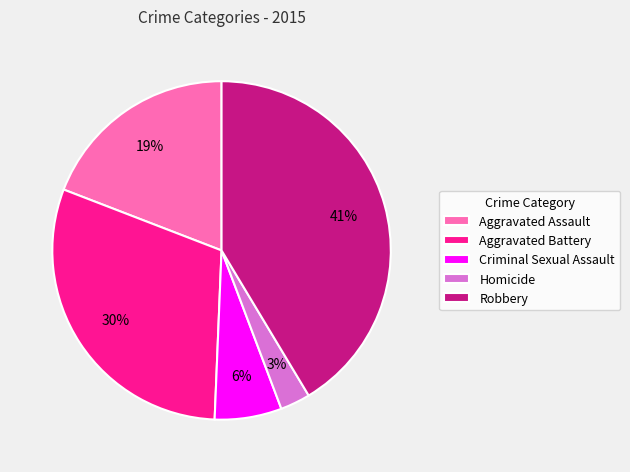

Rank the categories by value from lowest to highest.

Homicide, Criminal Sexual Assault, Aggravated Assault, Aggravated Battery, Robbery